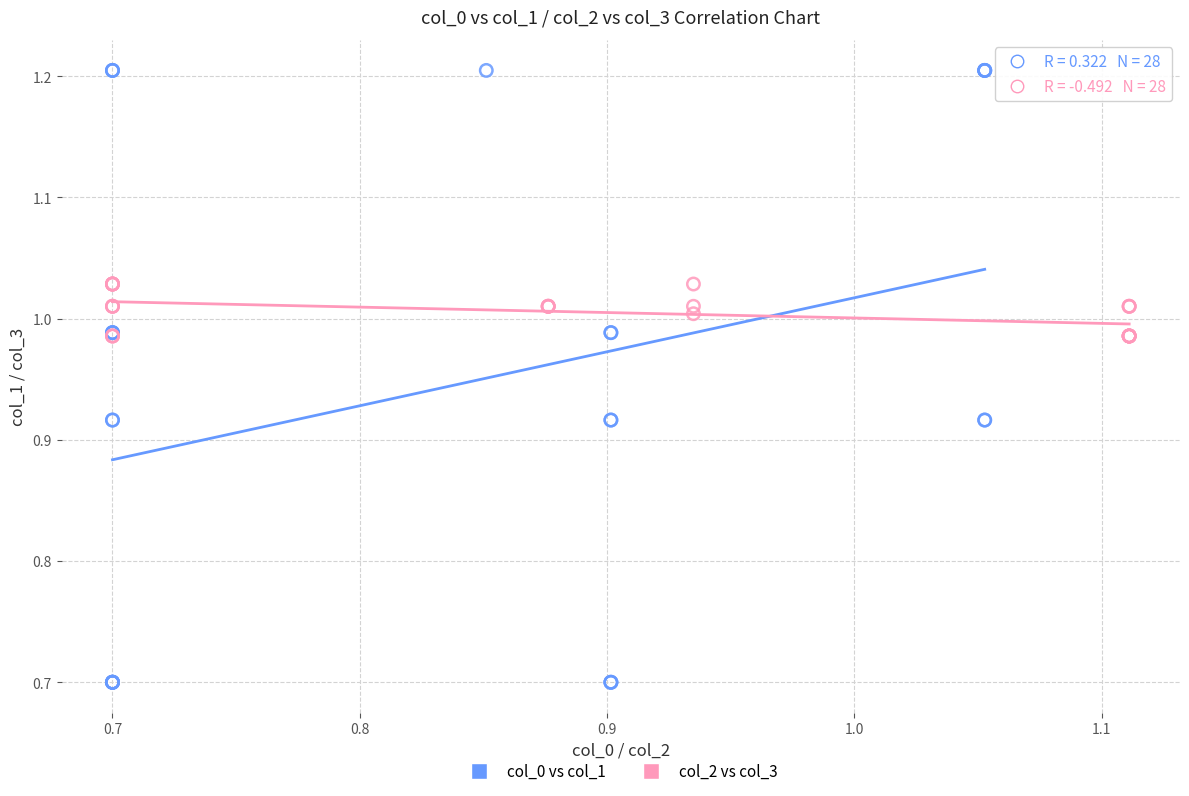

Which series has the largest Y range (max minus min)?

col_0 vs col_1